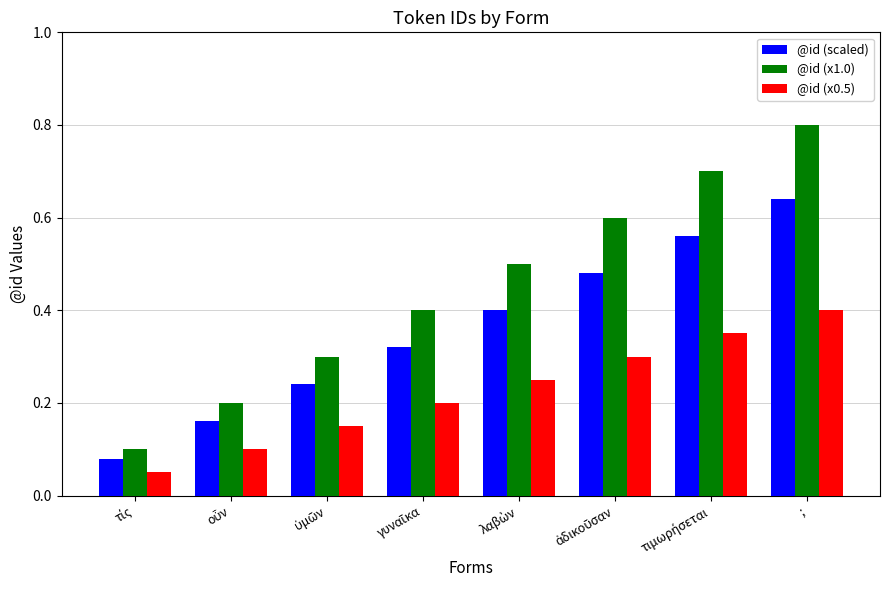

What is the sum of all @id (x0.5) values?

1.8